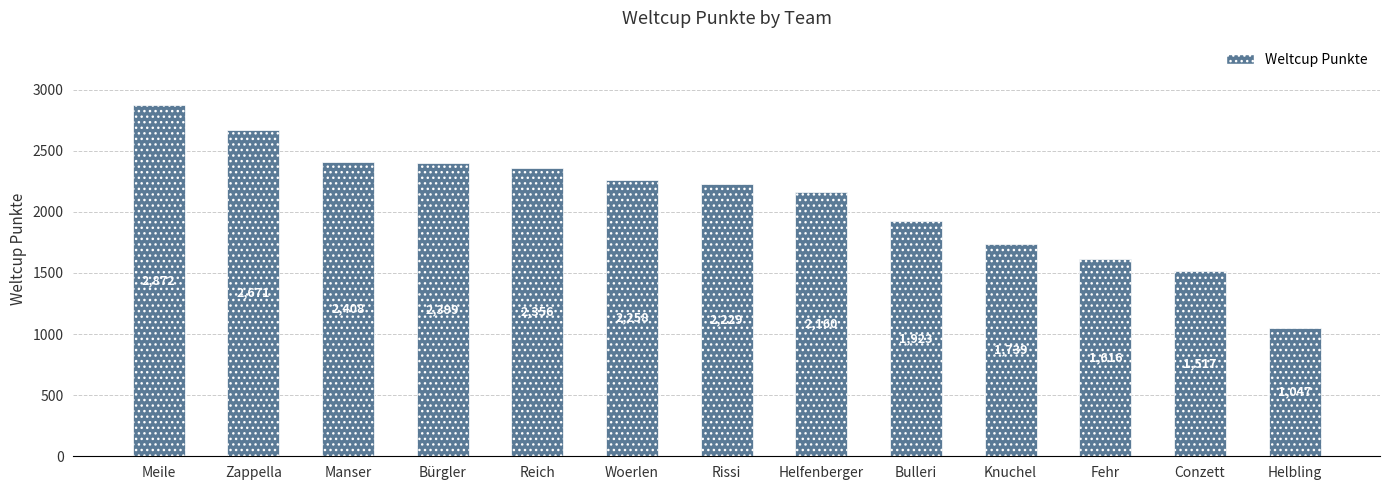

At which label does the data first exceed 2229?

Meile